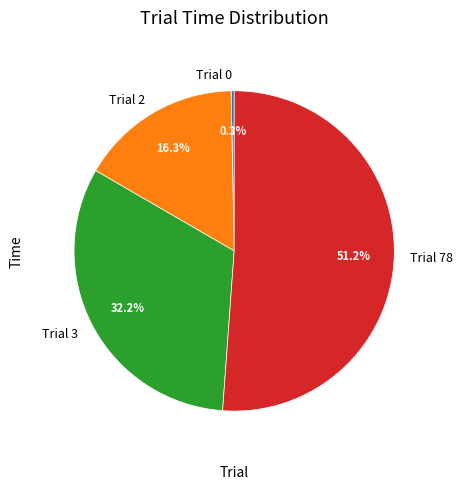

What portion of the pie excludes Trial 78?

48.8%